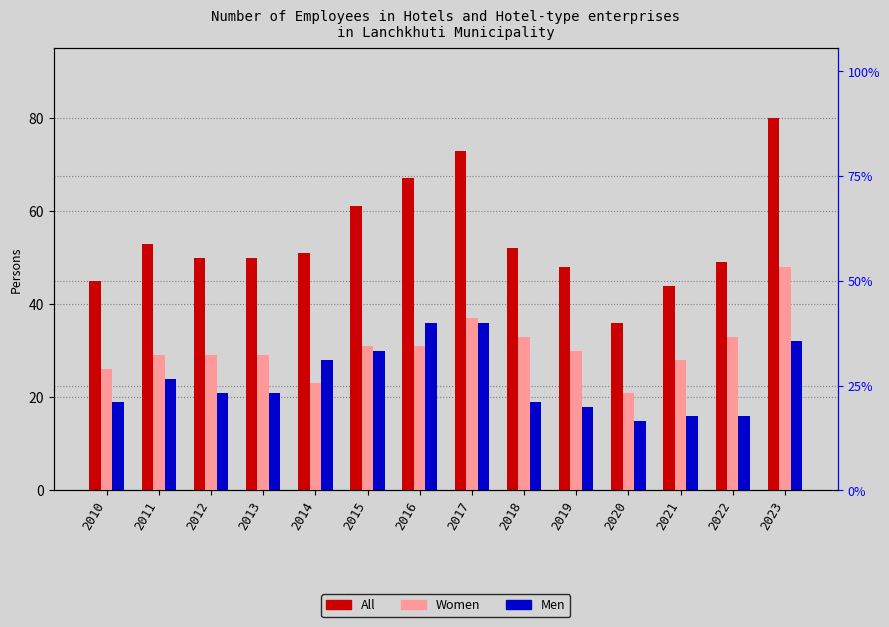

List the series in order of their overall mean, lowest first.

Men, Women, All